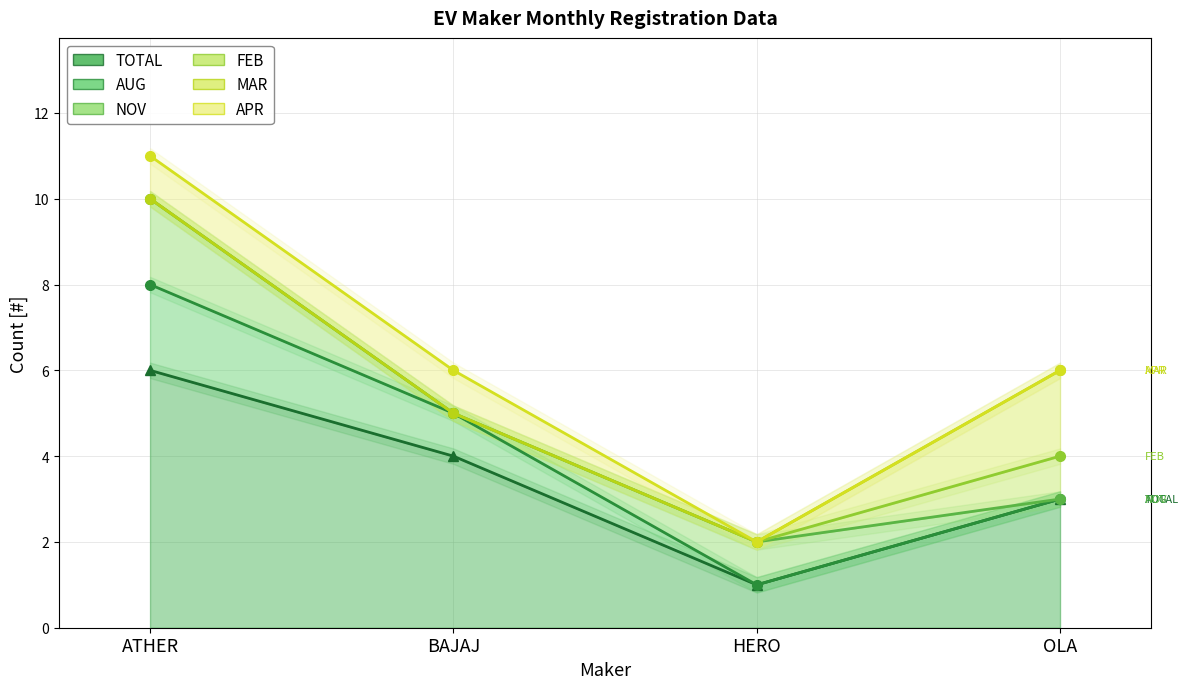

What is the difference between the highest and lowest values at HERO?

1